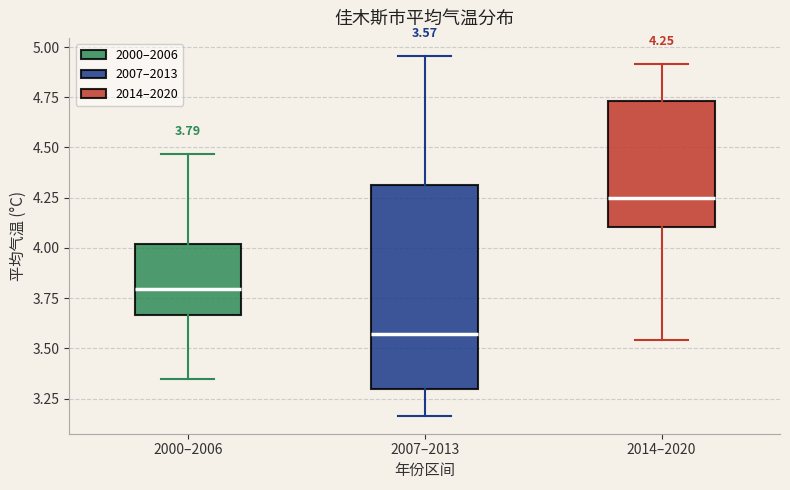

Comparing the boxes themselves (not the whiskers), which one is the tallest?

2007–2013